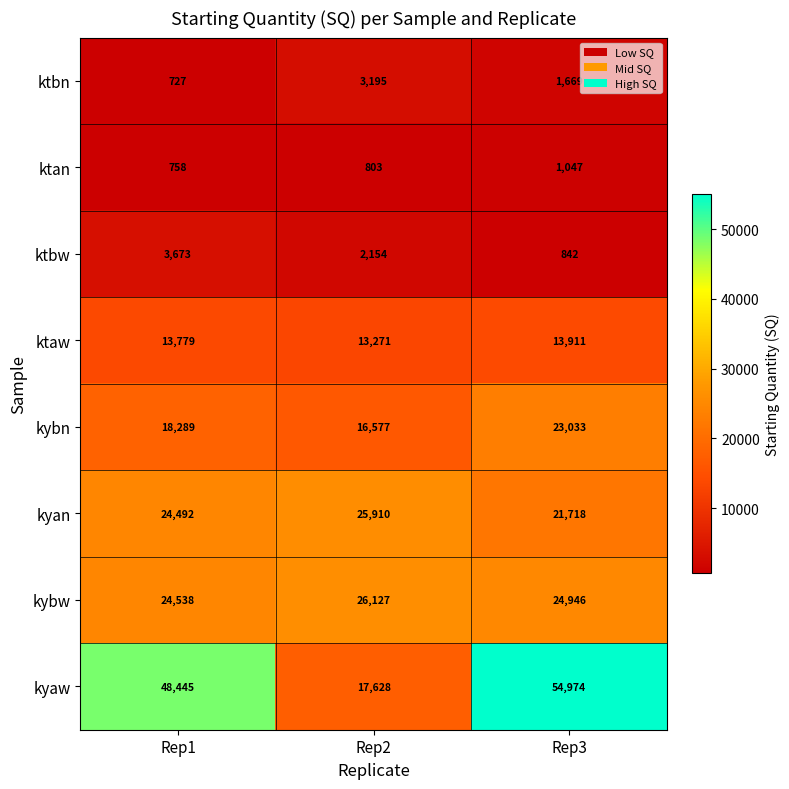

At which label is kybw closest to 25332?

Rep3